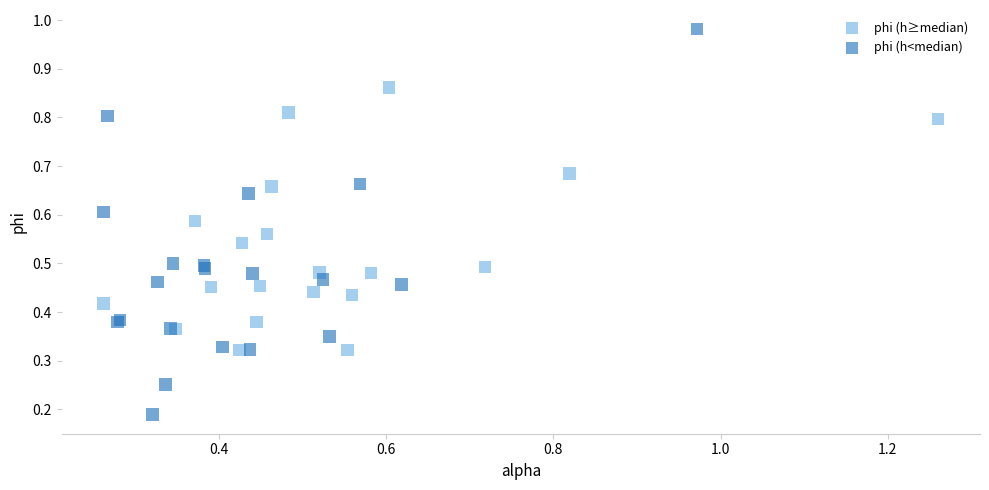

Which series has the widest spread of Y values?

phi (h<median)